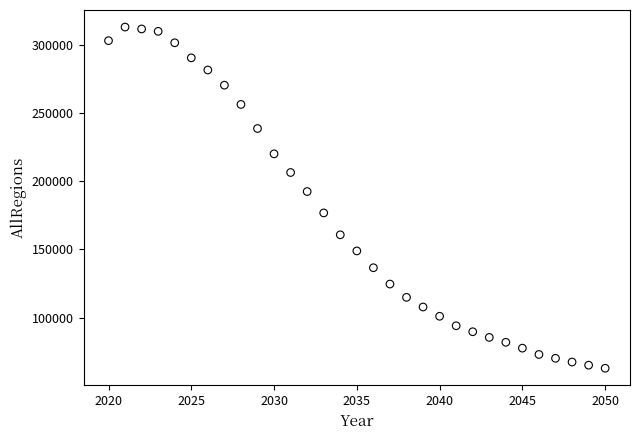

What Y value in the scatter plot is closest to 187940?

192421.0